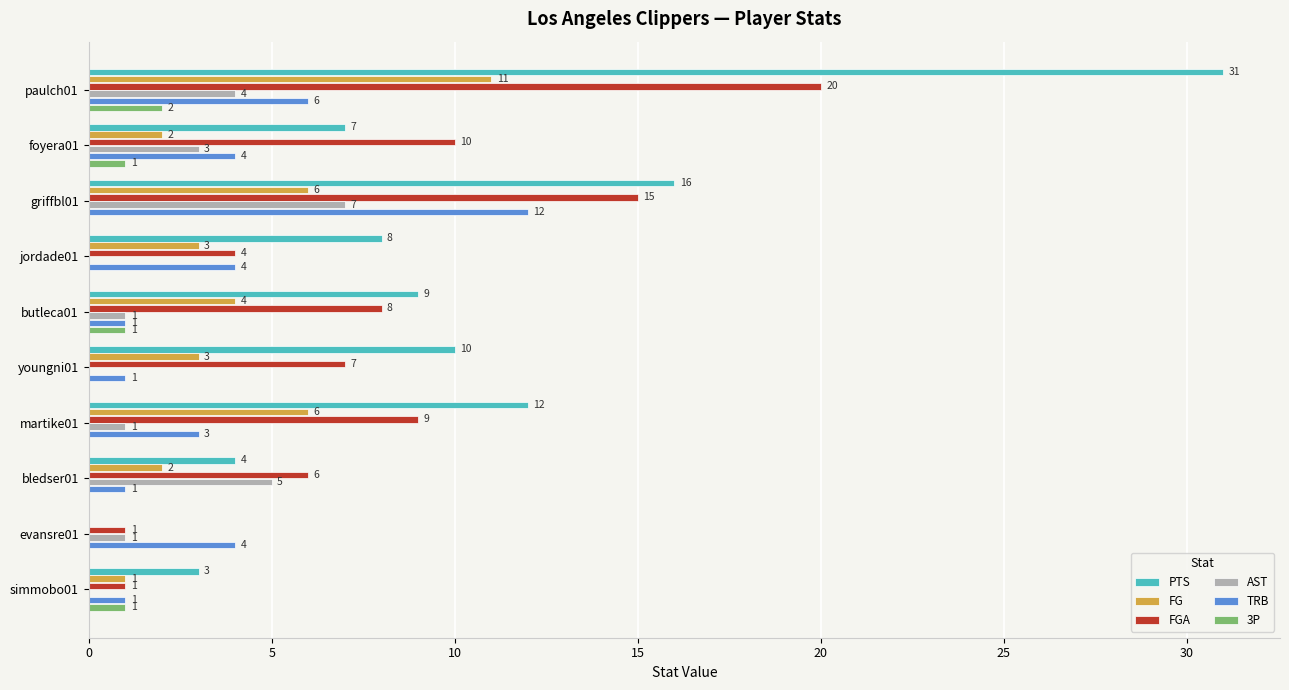

Is it true that FG equals 3 at griffbl01?

False